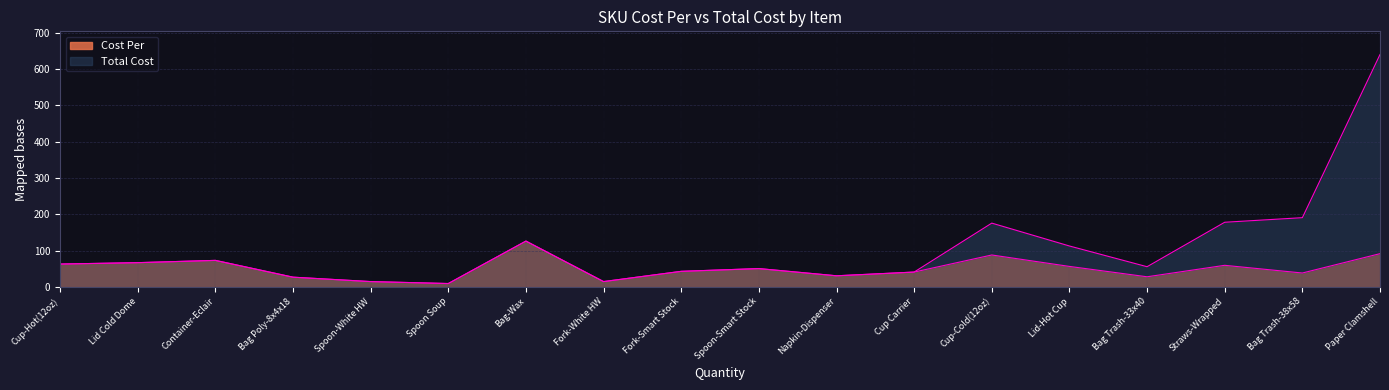

True or false: Total Cost and Cost Per cross at least once.

False